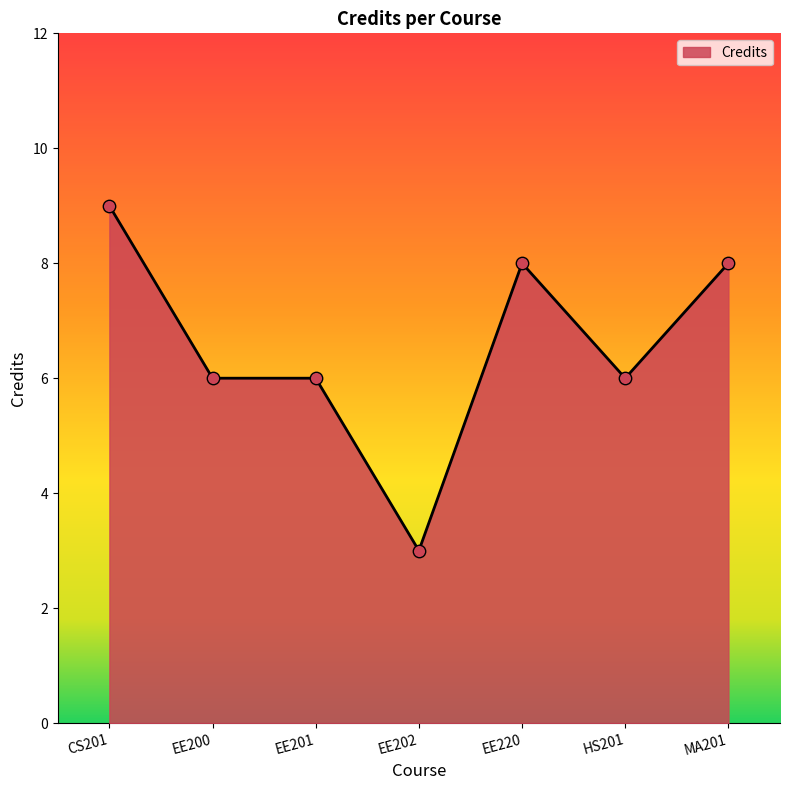

What is the change in value from EE202 to HS201?

+3